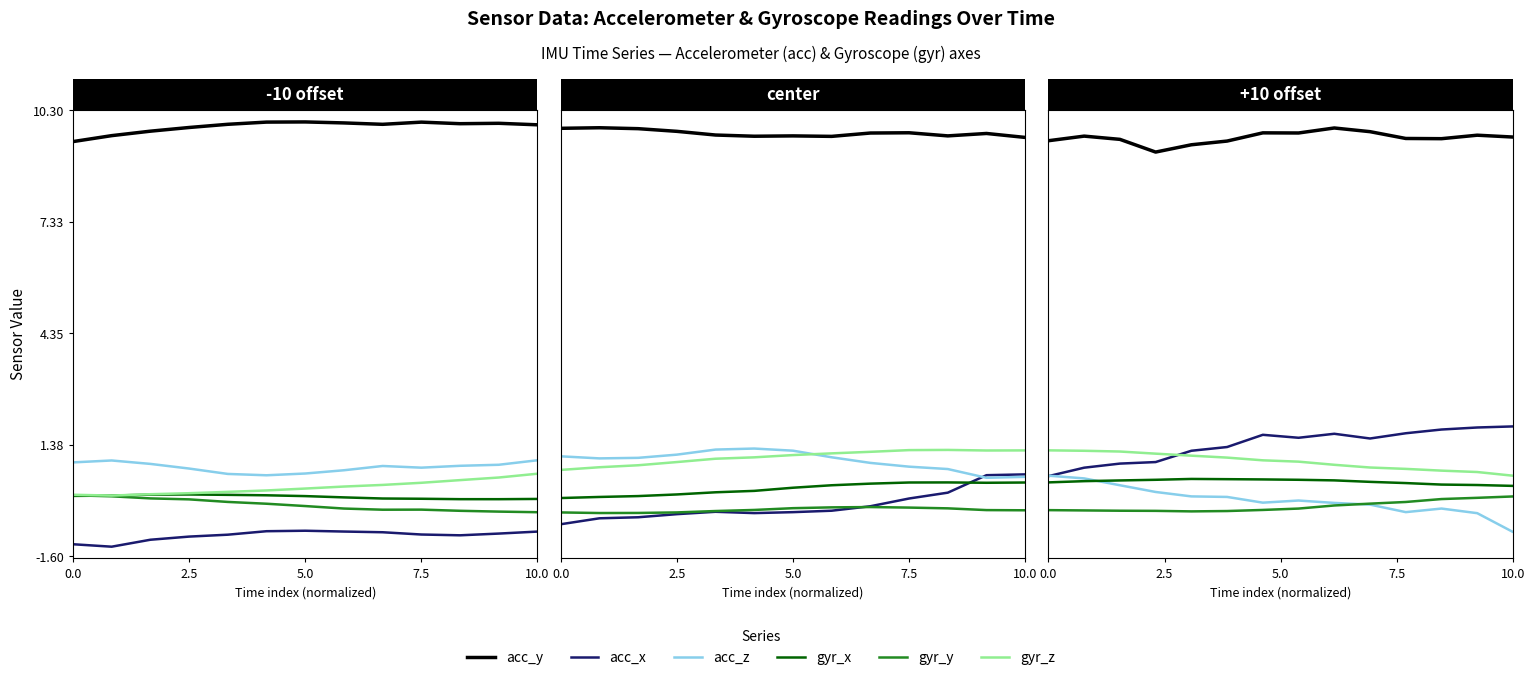

What is the greatest value displayed?

9.8